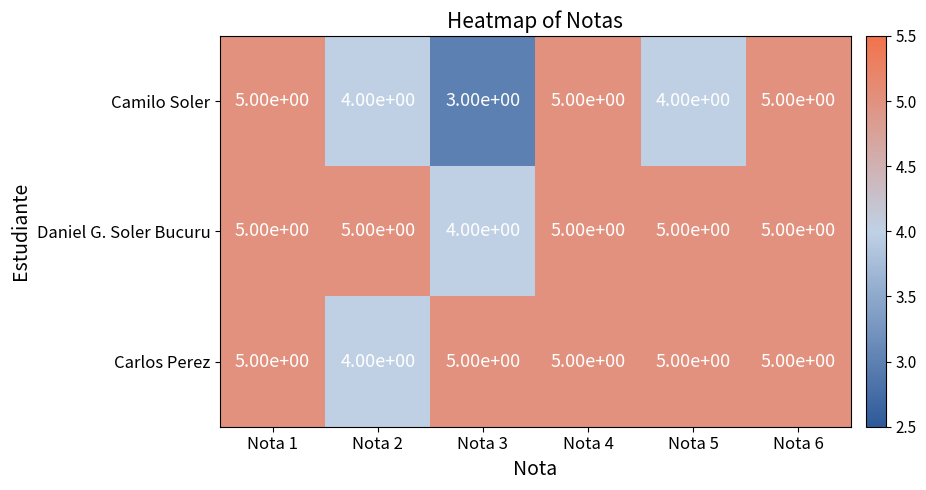

Reading left to right, transcribe all the data shown in this chart.

Camilo Soler: Nota 1=5	Nota 2=4	Nota 3=3	Nota 4=5	Nota 5=4	Nota 6=5
Daniel G. Soler Bucuru: Nota 1=5	Nota 2=5	Nota 3=4	Nota 4=5	Nota 5=5	Nota 6=5
Carlos Perez: Nota 1=5	Nota 2=4	Nota 3=5	Nota 4=5	Nota 5=5	Nota 6=5